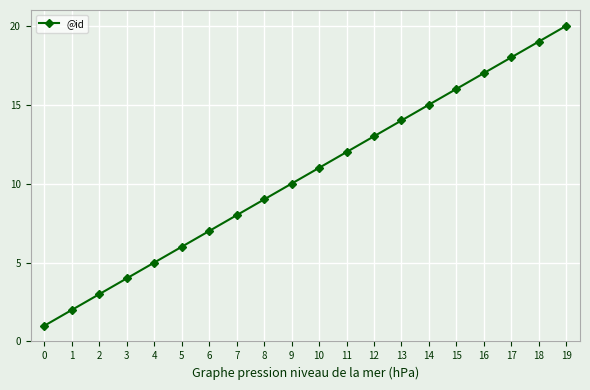

What is the difference between the maximum and minimum values?

19